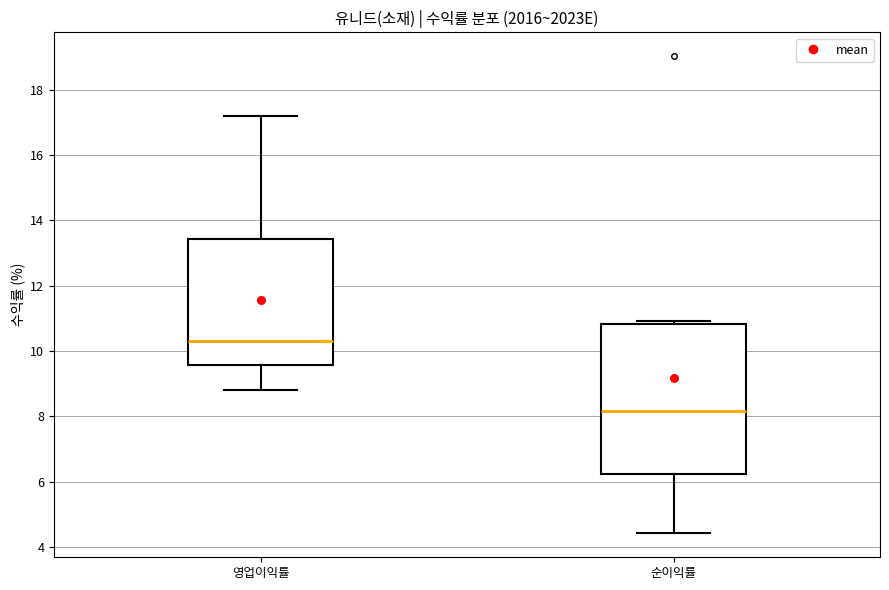

Which box is the tallest, from its lower edge to its upper edge?

순이익률